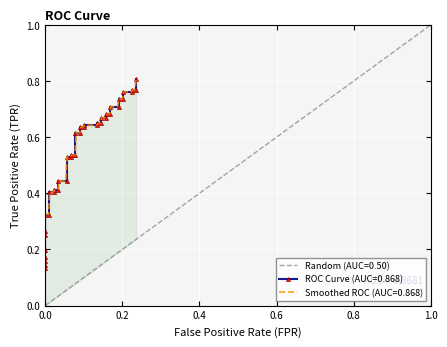

Reading right to left, transcribe all the data shown in this chart.

0.8	0.8	0.8	0.8	0.8	0.7	0.7	0.7	0.7	0.7	0.7	0.7	0.7	0.6	0.6	0.6	0.6	0.6	0.6	0.6	0.6	0.5	0.5	0.5	0.5	0.4	0.4	0.4	0.4	0.4	0.4	0.3	0.3	0.3	0.3	0.2	0.2	0.2	0.1	0.1